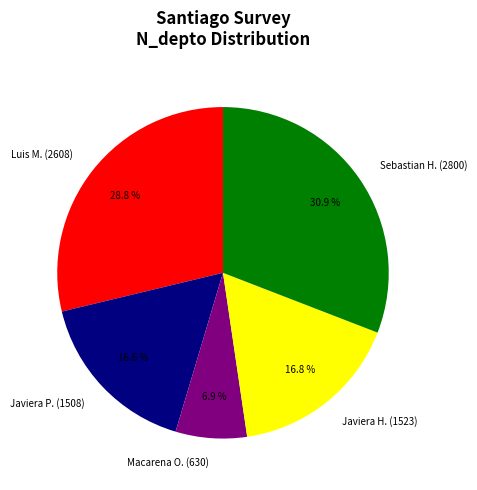

Which slice is the smallest?

Macarena O. (630)